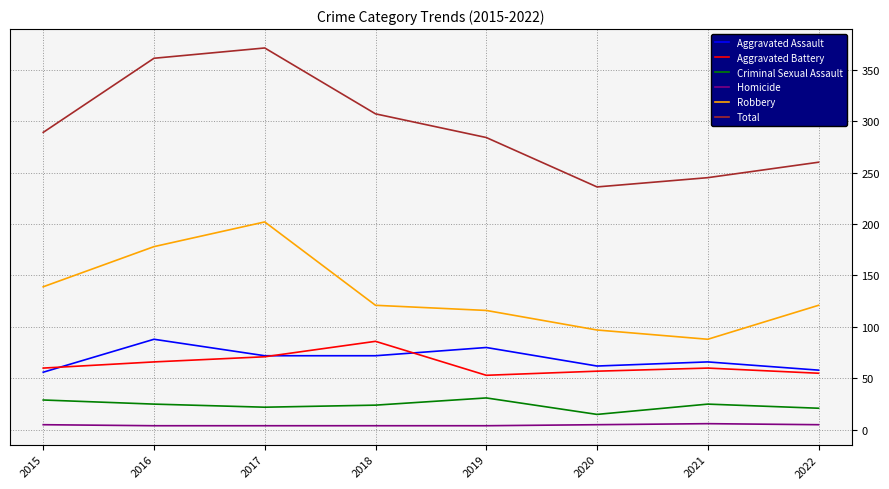

The value of Total at 2017 is 148. True or false?

False